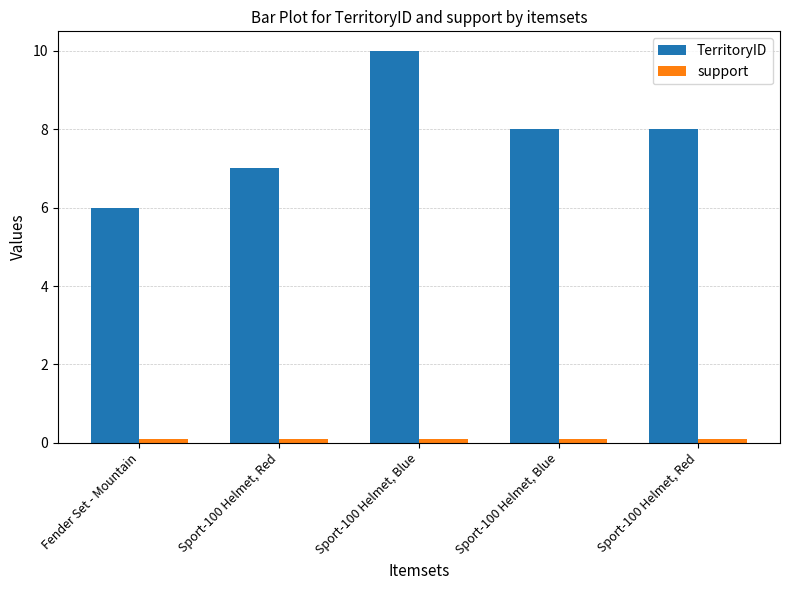

Which series has the largest total across all categories?

TerritoryID